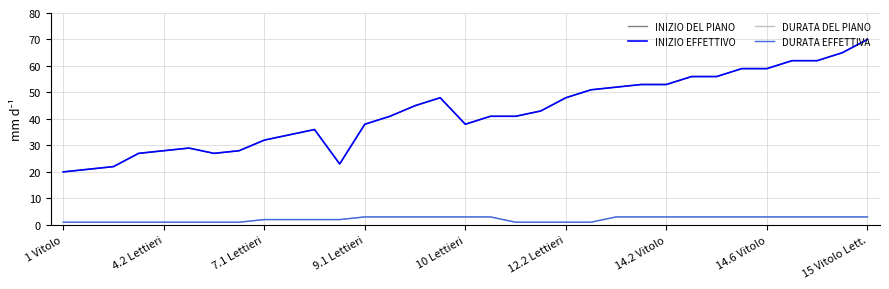

True or false: INIZIO EFFETTIVO and DURATA DEL PIANO cross at least once.

False